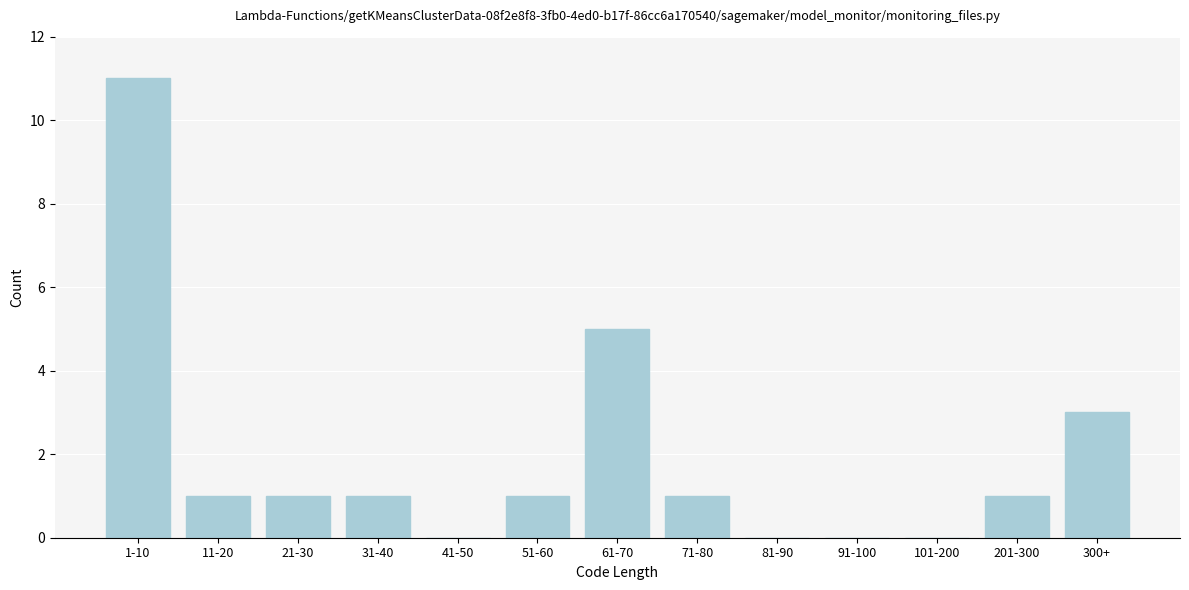

Reading right to left, what are all the values shown in this chart?

300+=3	201-300=1	101-200=0	91-100=0	81-90=0	71-80=1	61-70=5	51-60=1	41-50=0	31-40=1	21-30=1	11-20=1	1-10=11